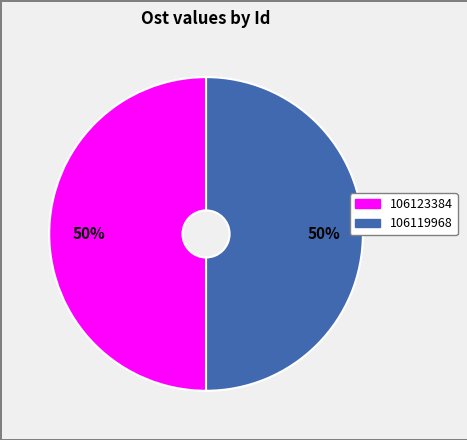

Is the sum of 106123384 and 106119968 greater than half?

Yes